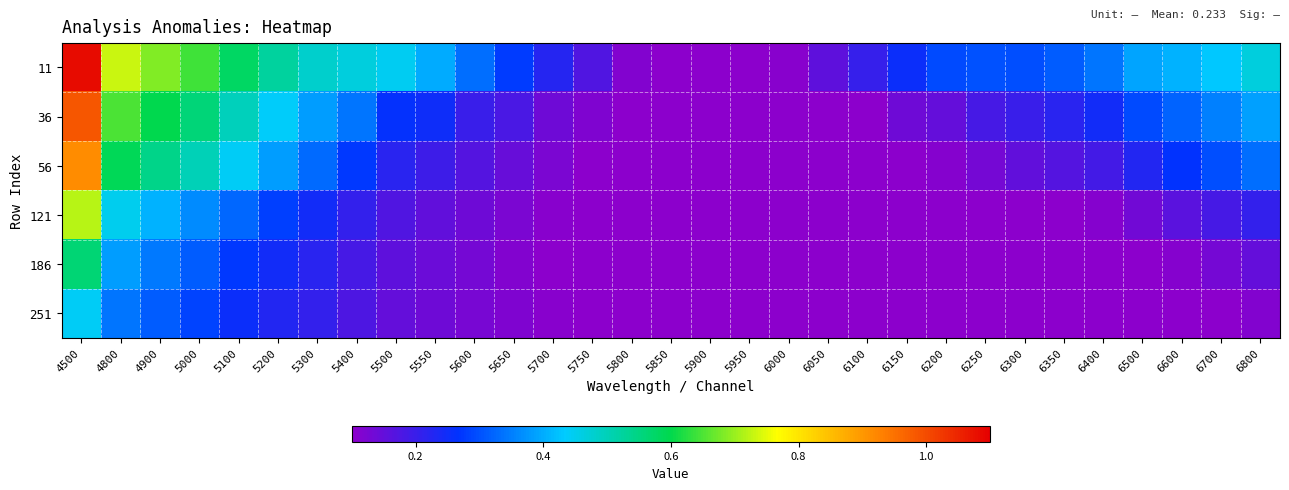

Rank the series by their maximum value, from lowest to highest.

251, 186, 121, 56, 36, 11